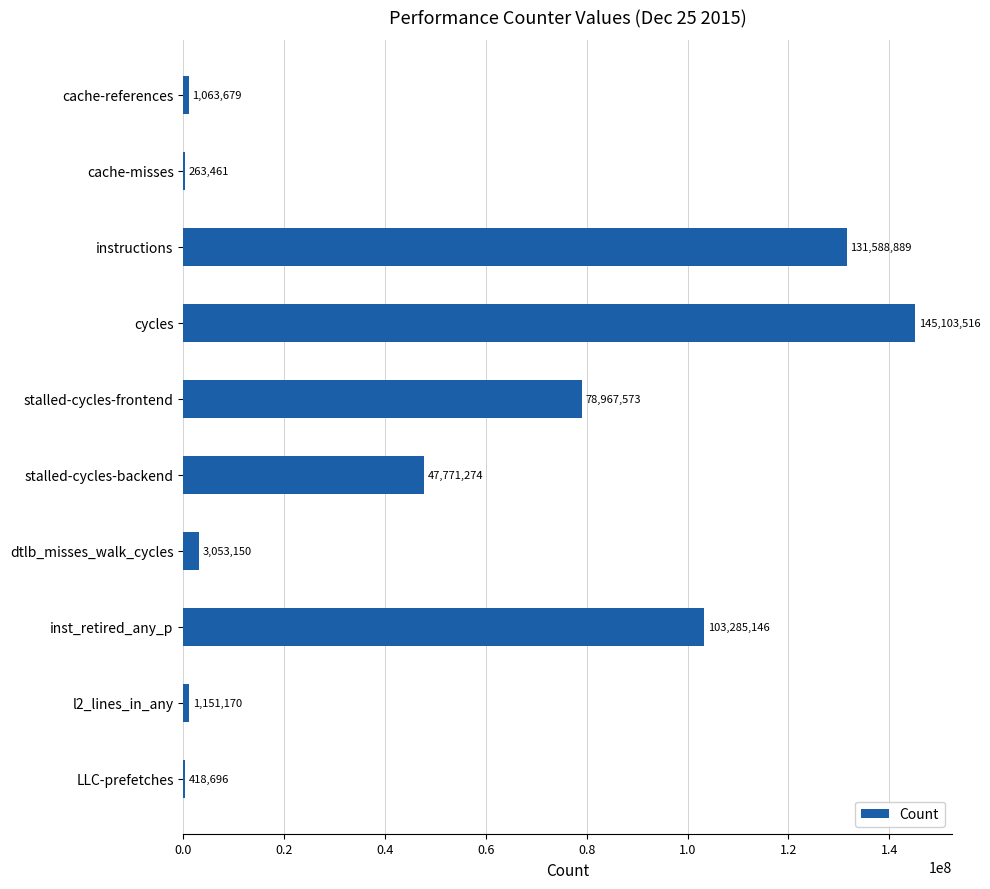

True or false: the data shows 418696 at LLC-prefetches.

True